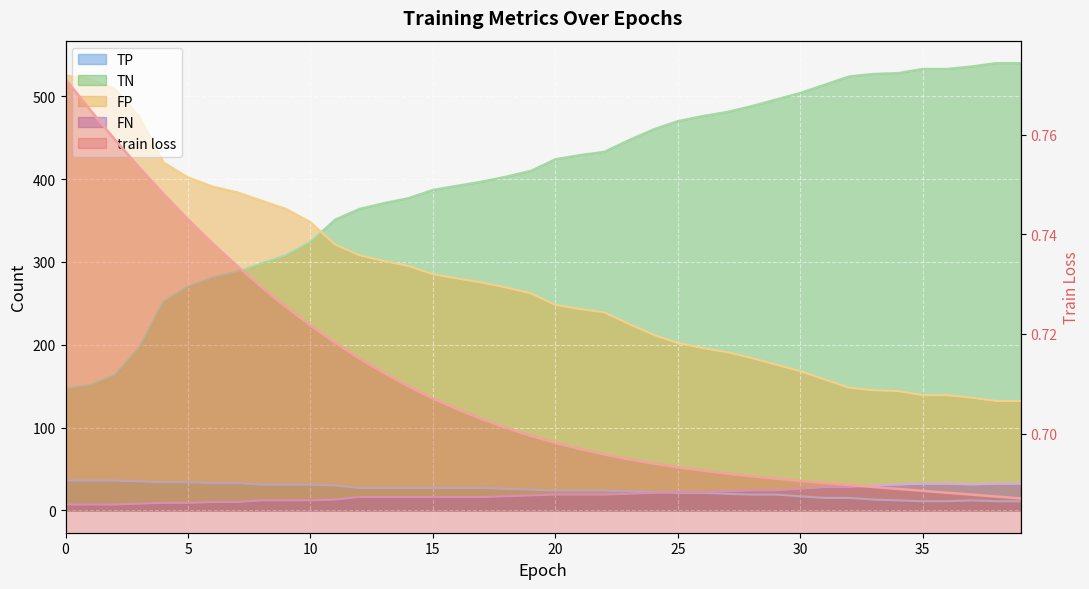

What is the value of the FP point at the 39th from the left?

132.0